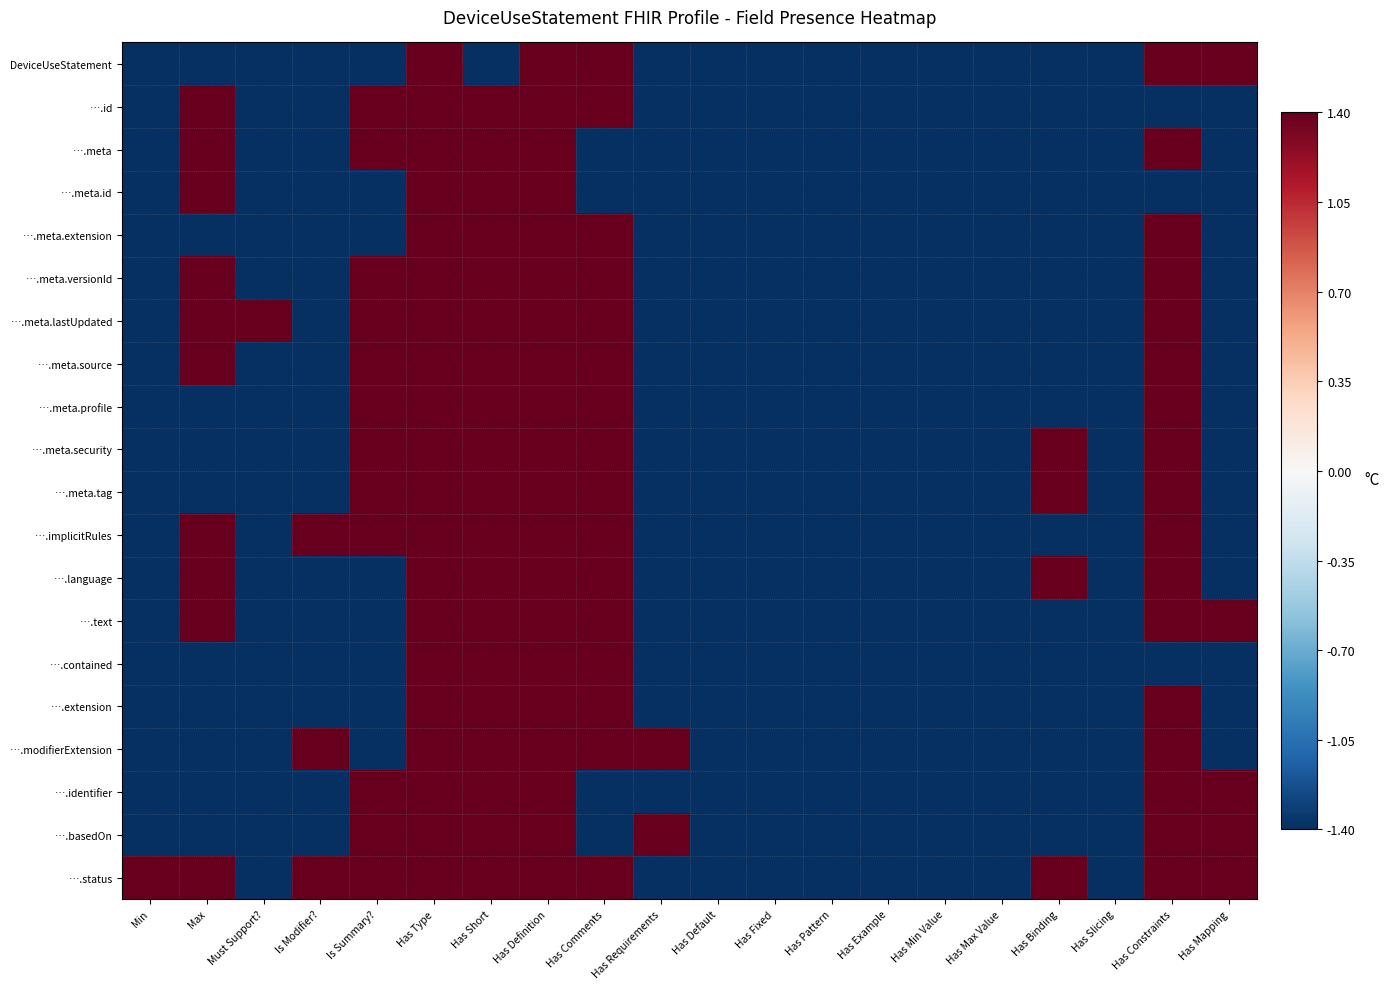

At which category is the sum across all series the highest?

Has Type